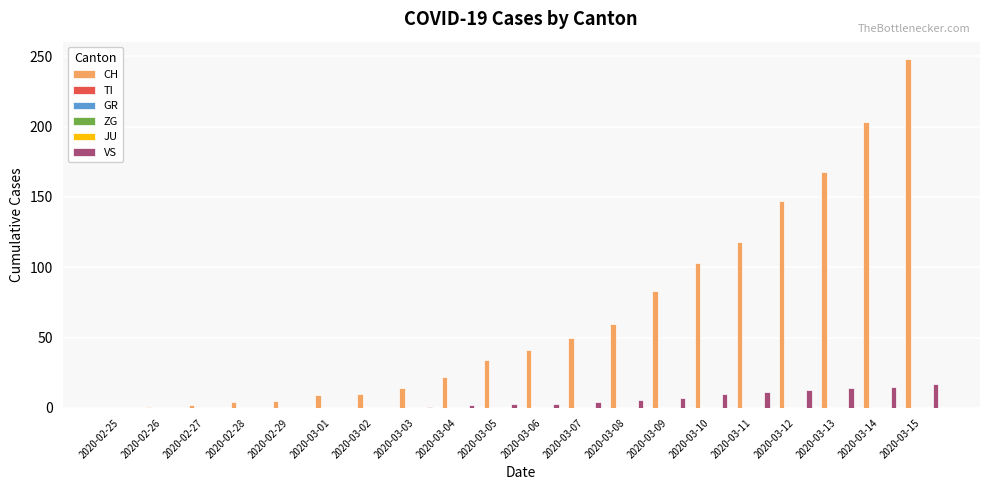

Is the value of JU at 2020-02-25 greater than the value of GR at 2020-03-15?

No